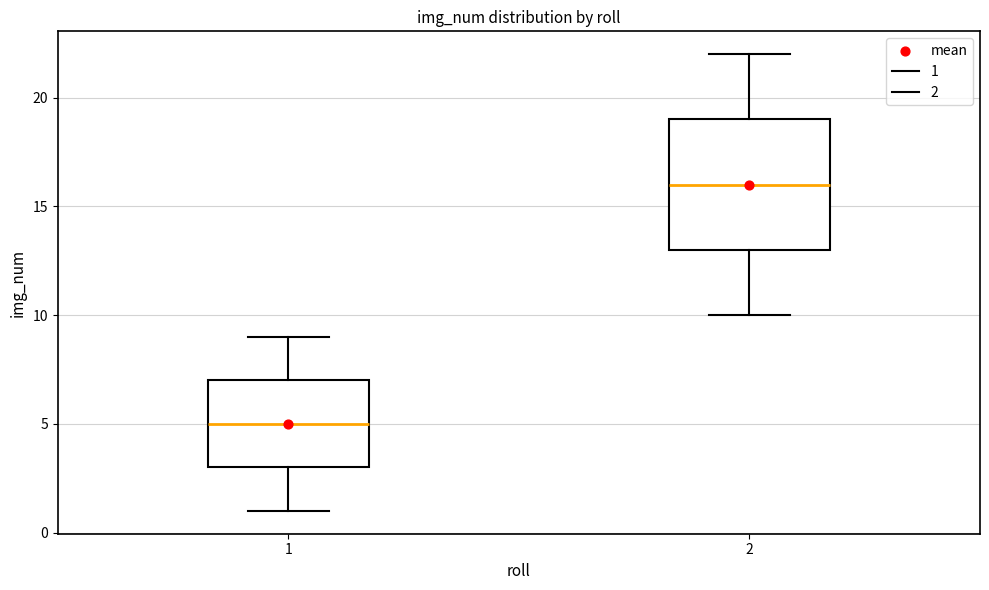

Where is the upper edge of the box at x = 1 on the y-axis? The values are not printed on the chart, so give them approximately, as read against the axis.

7